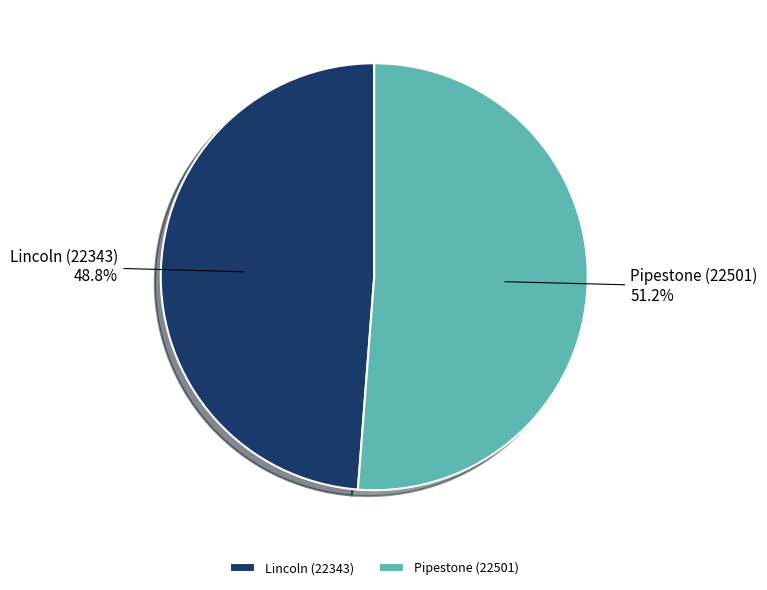

To the nearest percent, what is the difference between the Lincoln (22343) and Pipestone (22501) slice percentages?

2%